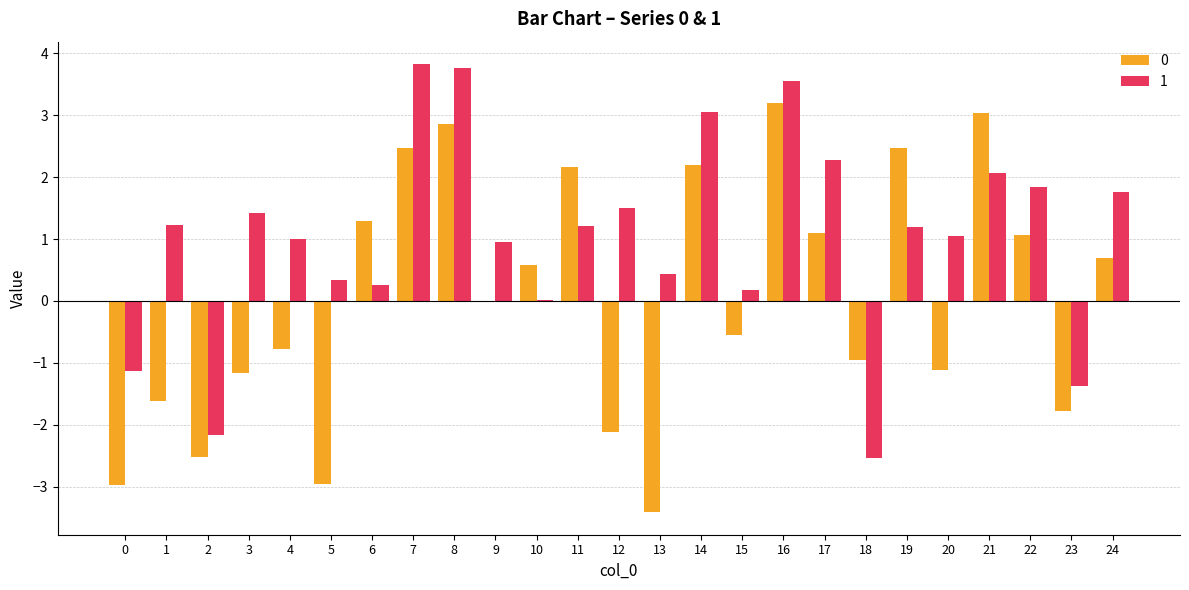

What is the greatest value displayed?

3.8